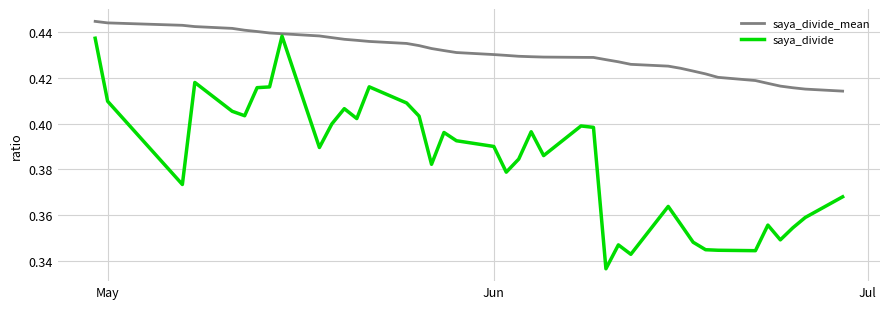

Which series has the largest total across all categories?

saya_divide_mean